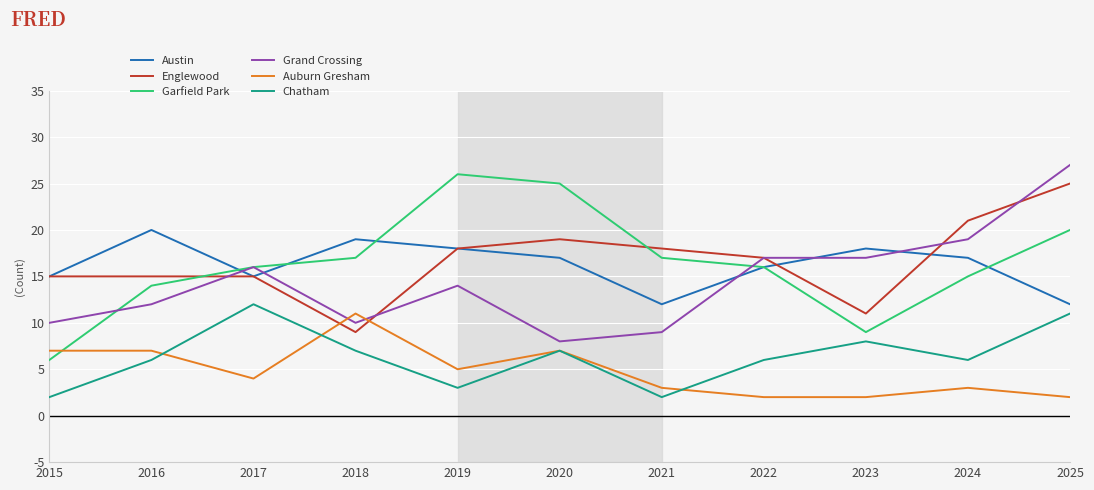

Reading left to right, extract all data points from this chart.

Austin: 15	20	15	19	18	17	12	16	18	17	12
Englewood: 15	15	15	9	18	19	18	17	11	21	25
Garfield Park: 6	14	16	17	26	25	17	16	9	15	20
Grand Crossing: 10	12	16	10	14	8	9	17	17	19	27
Auburn Gresham: 7	7	4	11	5	7	3	2	2	3	2
Chatham: 2	6	12	7	3	7	2	6	8	6	11